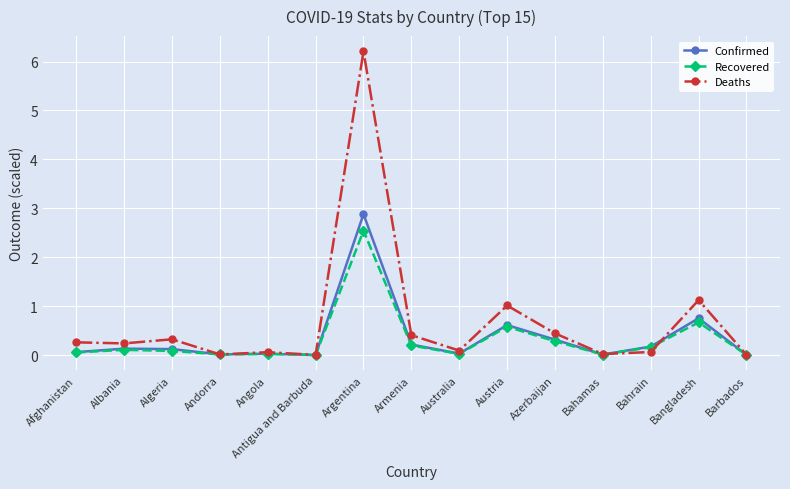

How many lines are shown in the chart?

3